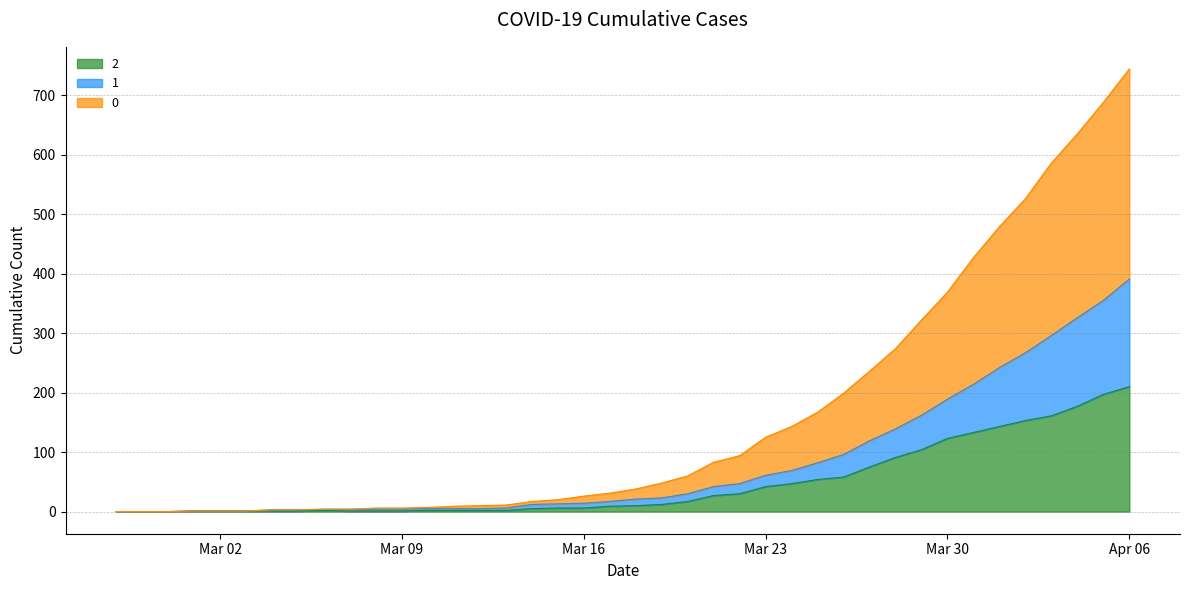

At which category is the sum across all series the highest?

Apr 06